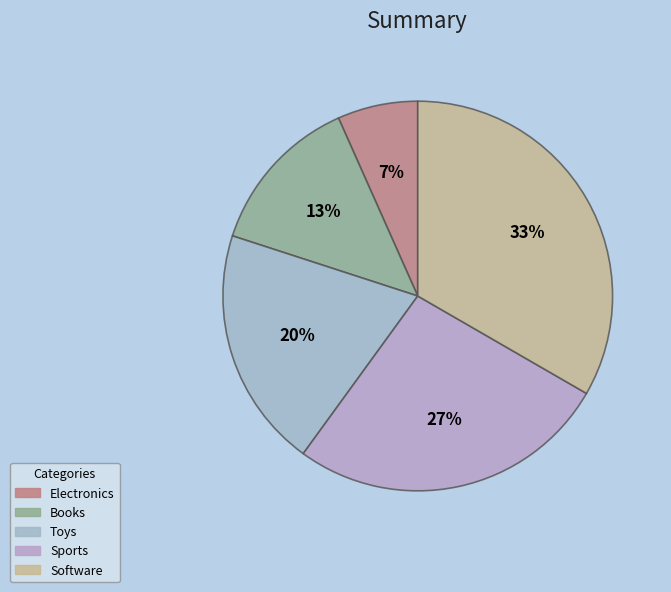

Is there a majority slice in this chart?

No